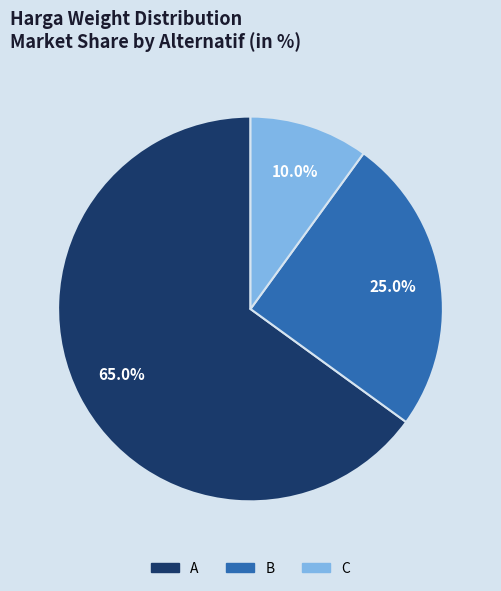

What is the smallest slice in the pie chart?

C